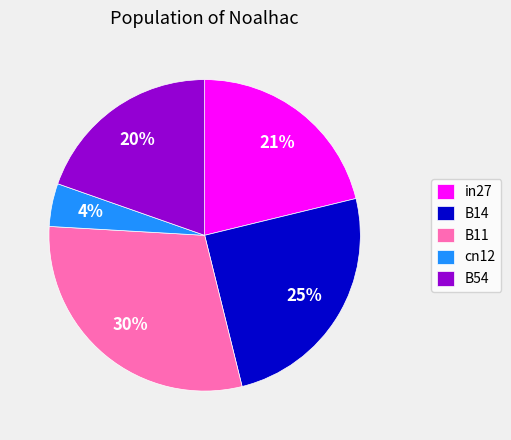

To the nearest percent, what percentage of the pie is B54?

20%